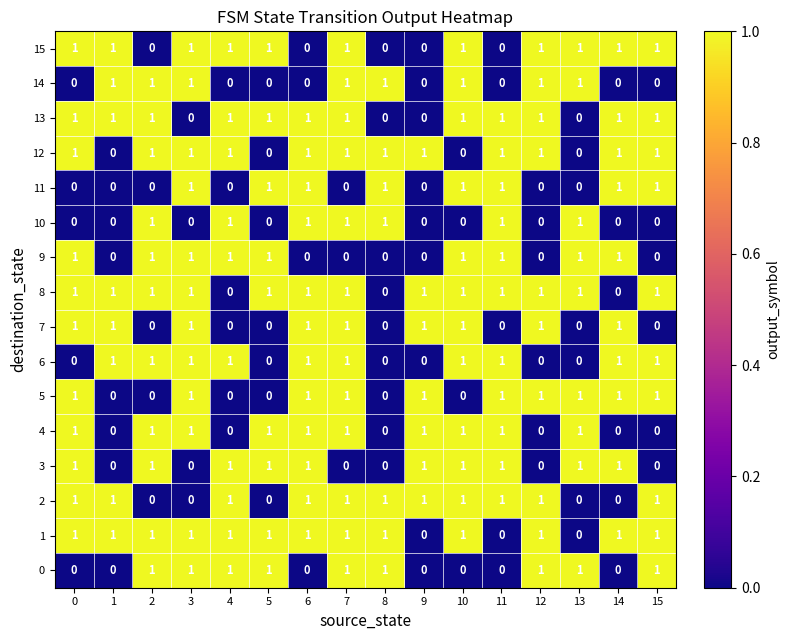

What is the sum of all 3 values?

10